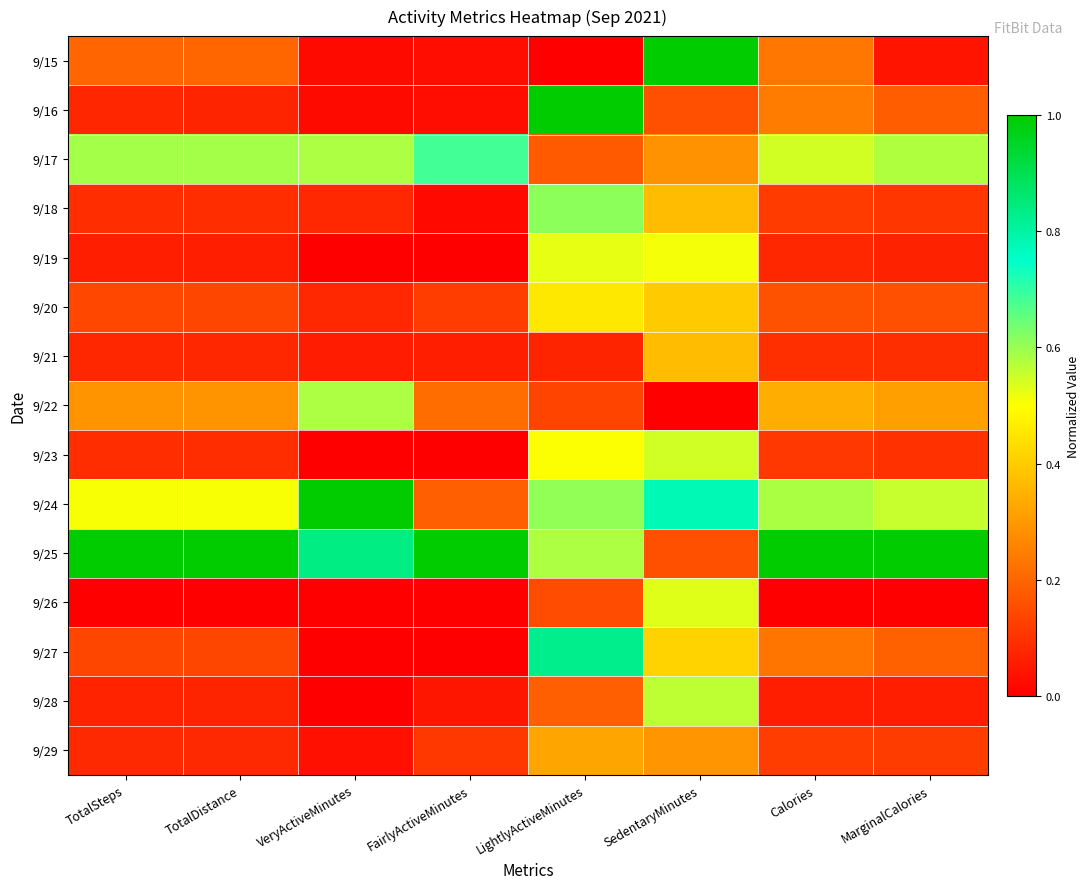

Reading right to left, list all the values displayed in this chart.

9/15: MarginalCalories=0.0	Calories=0.2	SedentaryMinutes=1.0	LightlyActiveMinutes=0.0	FairlyActiveMinutes=0.0	VeryActiveMinutes=0.0	TotalDistance=0.2	TotalSteps=0.2
9/16: MarginalCalories=0.2	Calories=0.2	SedentaryMinutes=0.2	LightlyActiveMinutes=1.0	FairlyActiveMinutes=0.0	VeryActiveMinutes=0.0	TotalDistance=0.1	TotalSteps=0.1
9/17: MarginalCalories=0.6	Calories=0.5	SedentaryMinutes=0.3	LightlyActiveMinutes=0.2	FairlyActiveMinutes=0.7	VeryActiveMinutes=0.6	TotalDistance=0.6	TotalSteps=0.6
9/18: MarginalCalories=0.1	Calories=0.1	SedentaryMinutes=0.4	LightlyActiveMinutes=0.6	FairlyActiveMinutes=0.0	VeryActiveMinutes=0.1	TotalDistance=0.1	TotalSteps=0.1
9/19: MarginalCalories=0.1	Calories=0.1	SedentaryMinutes=0.5	LightlyActiveMinutes=0.5	FairlyActiveMinutes=0.0	VeryActiveMinutes=0.0	TotalDistance=0.1	TotalSteps=0.1
9/20: MarginalCalories=0.2	Calories=0.2	SedentaryMinutes=0.4	LightlyActiveMinutes=0.5	FairlyActiveMinutes=0.1	VeryActiveMinutes=0.1	TotalDistance=0.1	TotalSteps=0.1
9/21: MarginalCalories=0.1	Calories=0.1	SedentaryMinutes=0.4	LightlyActiveMinutes=0.1	FairlyActiveMinutes=0.1	VeryActiveMinutes=0.1	TotalDistance=0.1	TotalSteps=0.1
9/22: MarginalCalories=0.3	Calories=0.3	SedentaryMinutes=0.0	LightlyActiveMinutes=0.1	FairlyActiveMinutes=0.2	VeryActiveMinutes=0.6	TotalDistance=0.3	TotalSteps=0.3
9/23: MarginalCalories=0.1	Calories=0.1	SedentaryMinutes=0.5	LightlyActiveMinutes=0.5	FairlyActiveMinutes=0.0	VeryActiveMinutes=0.0	TotalDistance=0.1	TotalSteps=0.1
9/24: MarginalCalories=0.6	Calories=0.6	SedentaryMinutes=0.8	LightlyActiveMinutes=0.6	FairlyActiveMinutes=0.2	VeryActiveMinutes=1.0	TotalDistance=0.5	TotalSteps=0.5
9/25: MarginalCalories=1.0	Calories=1.0	SedentaryMinutes=0.2	LightlyActiveMinutes=0.6	FairlyActiveMinutes=1.0	VeryActiveMinutes=0.8	TotalDistance=1.0	TotalSteps=1.0
9/26: MarginalCalories=0.0	Calories=0.0	SedentaryMinutes=0.5	LightlyActiveMinutes=0.2	FairlyActiveMinutes=0.0	VeryActiveMinutes=0.0	TotalDistance=0.0	TotalSteps=0.0
9/27: MarginalCalories=0.2	Calories=0.2	SedentaryMinutes=0.4	LightlyActiveMinutes=0.8	FairlyActiveMinutes=0.0	VeryActiveMinutes=0.0	TotalDistance=0.1	TotalSteps=0.1
9/28: MarginalCalories=0.1	Calories=0.1	SedentaryMinutes=0.6	LightlyActiveMinutes=0.2	FairlyActiveMinutes=0.0	VeryActiveMinutes=0.0	TotalDistance=0.1	TotalSteps=0.1
9/29: MarginalCalories=0.1	Calories=0.1	SedentaryMinutes=0.3	LightlyActiveMinutes=0.3	FairlyActiveMinutes=0.1	VeryActiveMinutes=0.0	TotalDistance=0.1	TotalSteps=0.1